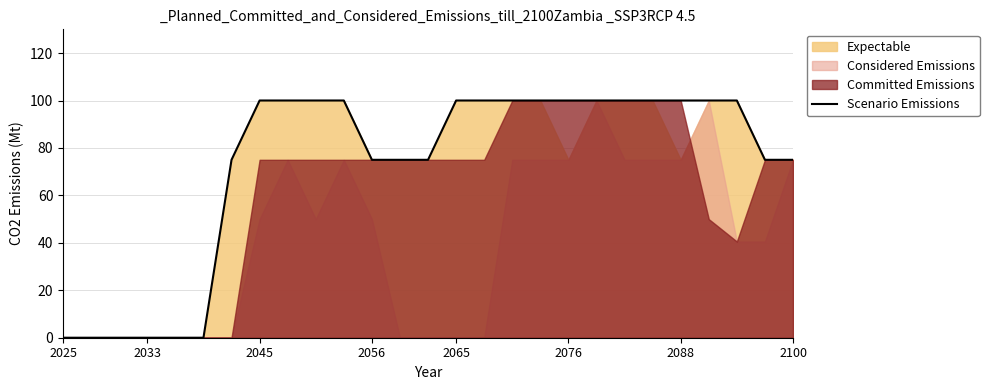

Which label corresponds to the smallest value in the chart?

2025